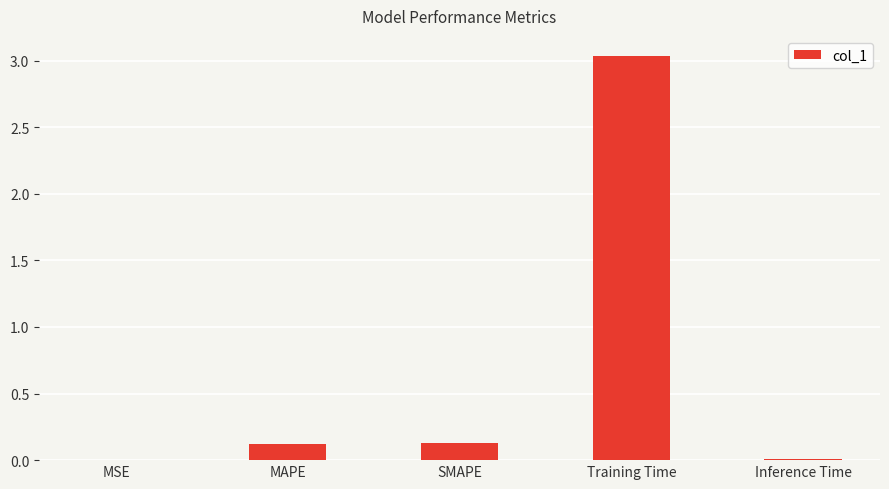

How many data points does each series have?

5